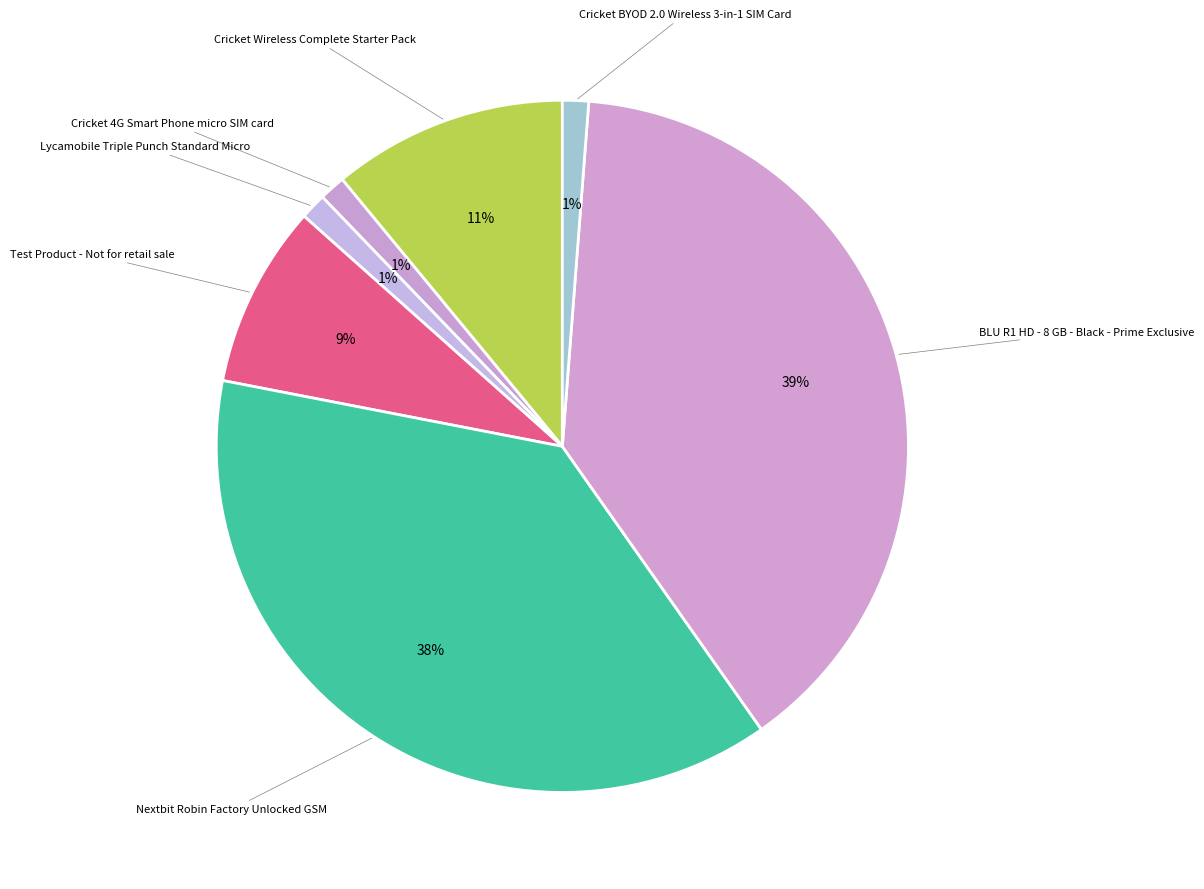

To the nearest percent, what is the difference between the largest and smallest slice percentages?

38%